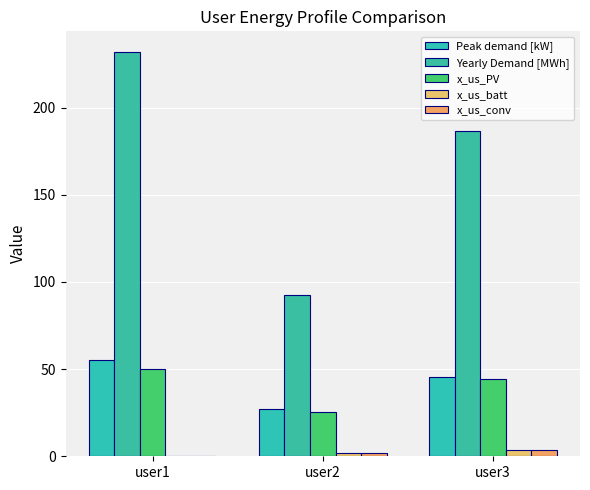

Which category has the lowest value in the x_us_conv series?

user1